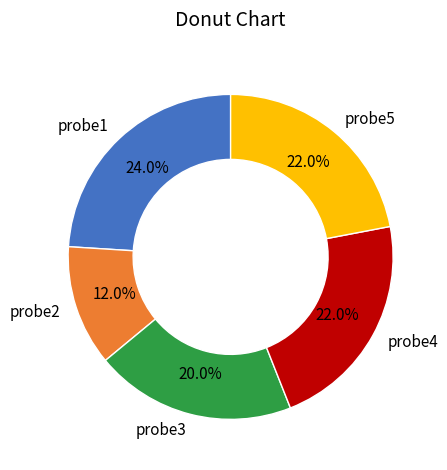

How many slices are in this pie chart?

5